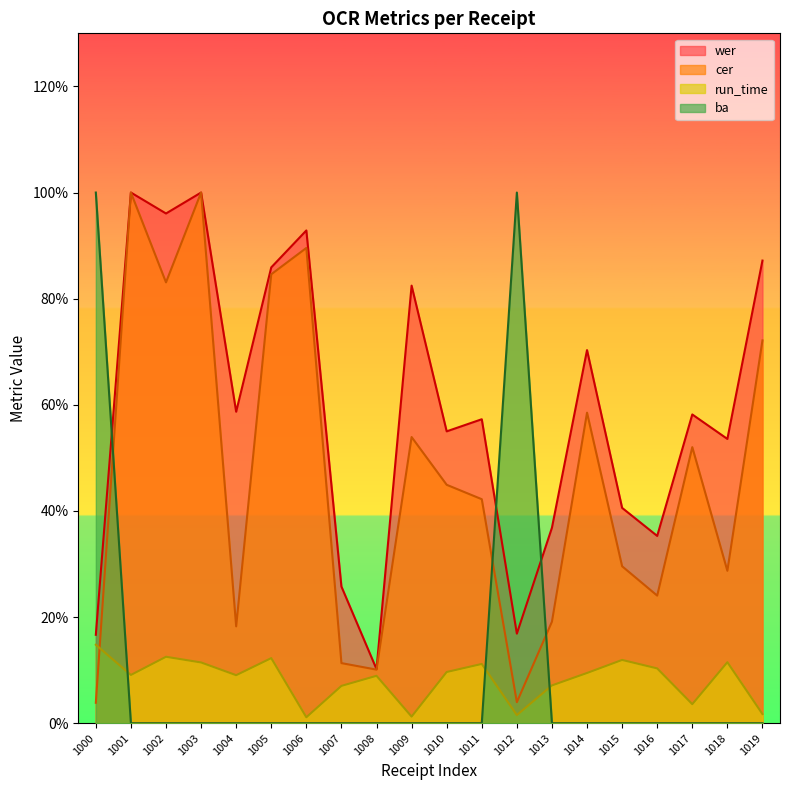

Which series has the largest total across all categories?

wer